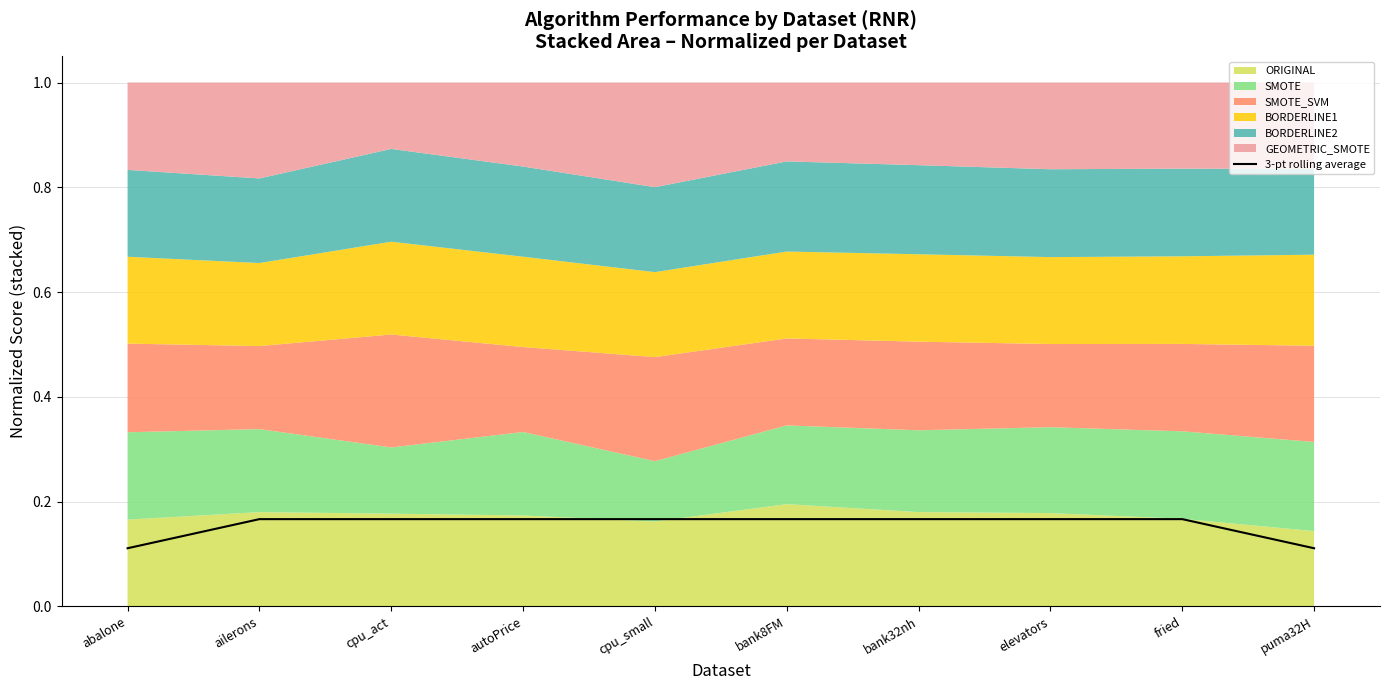

How many lines are shown in the chart?

1